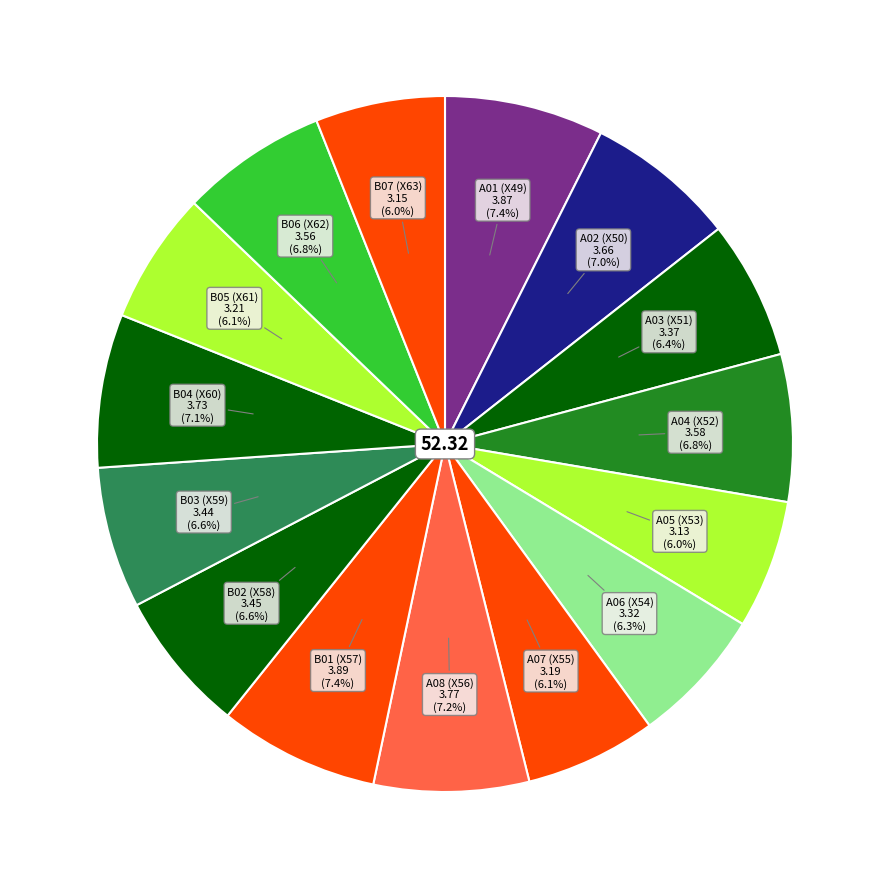

What is the smallest slice in the pie chart?

A05 (X53)